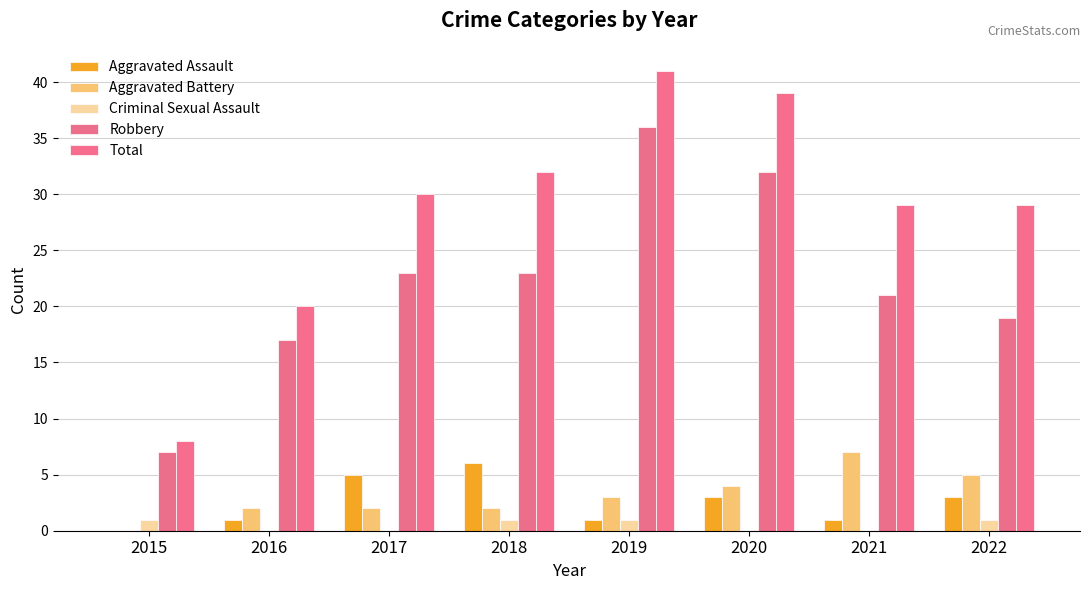

Reading left to right, transcribe all the data shown in this chart.

Aggravated Assault: 2015=0	2016=1	2017=5	2018=6	2019=1	2020=3	2021=1	2022=3
Aggravated Battery: 2015=0	2016=2	2017=2	2018=2	2019=3	2020=4	2021=7	2022=5
Criminal Sexual Assault: 2015=1	2016=0	2017=0	2018=1	2019=1	2020=0	2021=0	2022=1
Robbery: 2015=7	2016=17	2017=23	2018=23	2019=36	2020=32	2021=21	2022=19
Total: 2015=8	2016=20	2017=30	2018=32	2019=41	2020=39	2021=29	2022=29